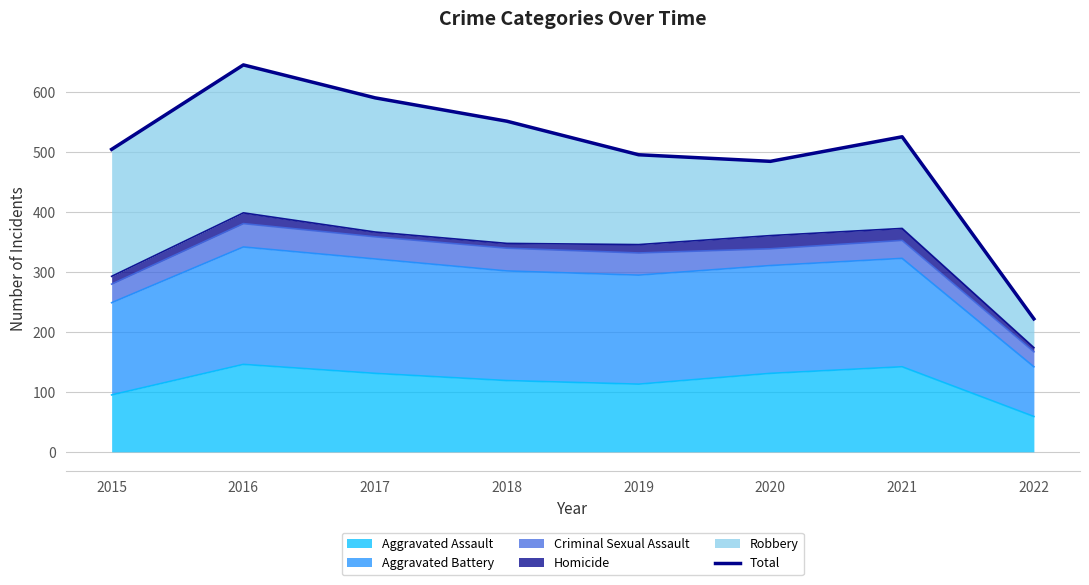

At which category does the chart reach its minimum across all series?

2022